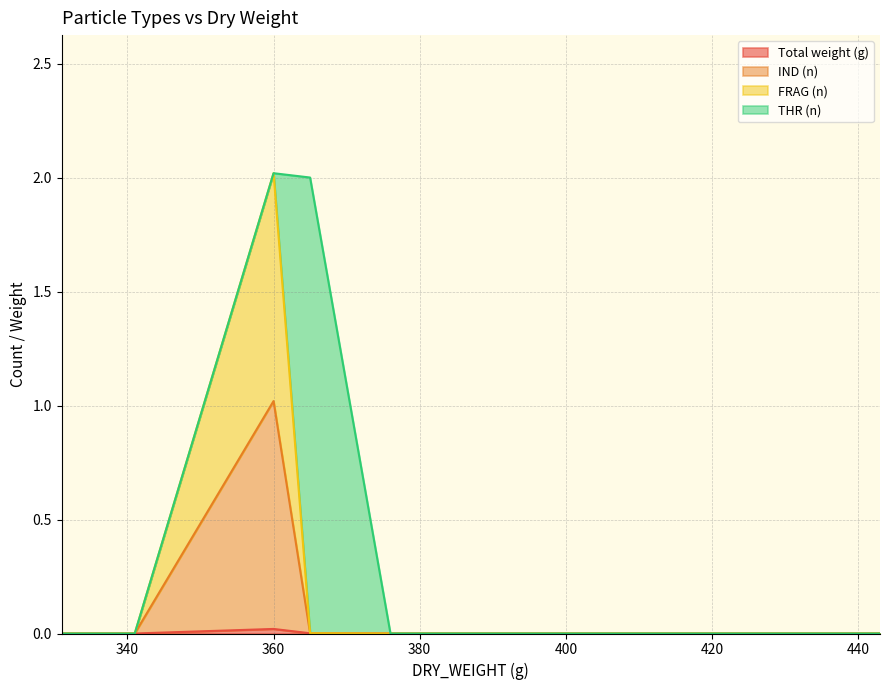

Between 386 and 411, which is larger?

386